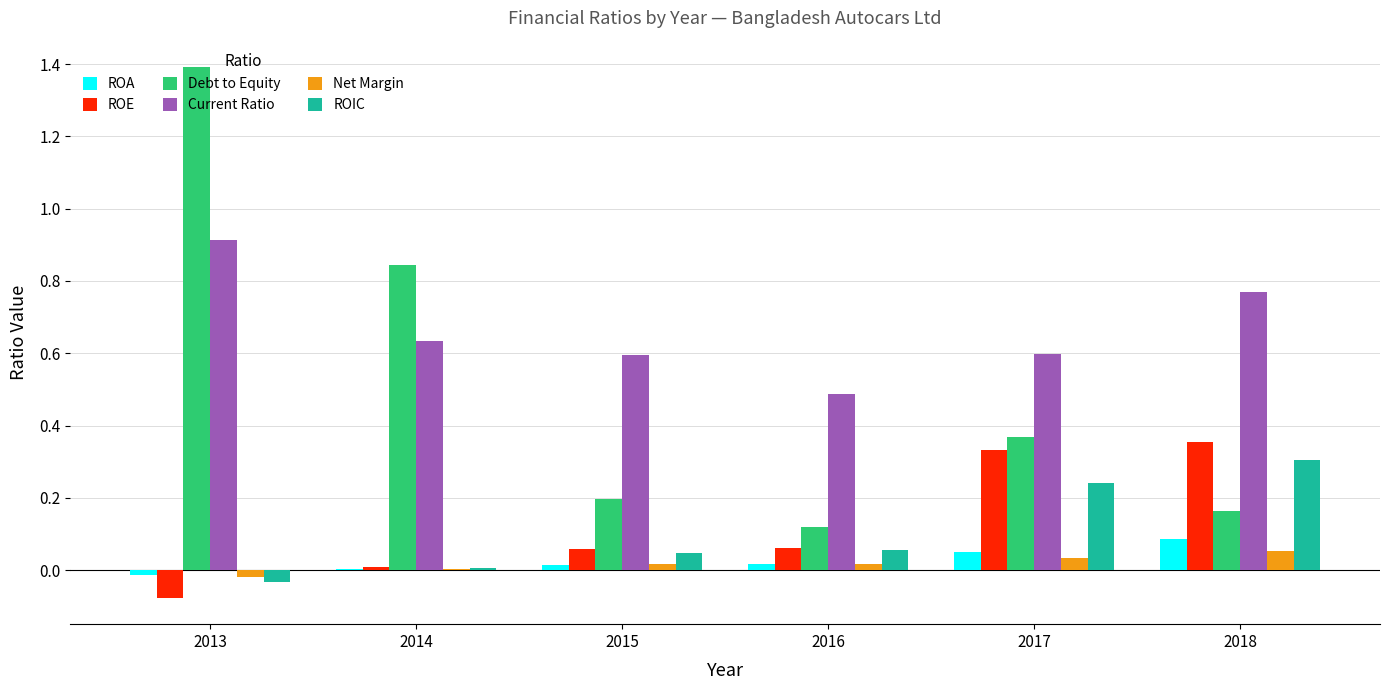

What is the sum of all Debt to Equity values?

3.1